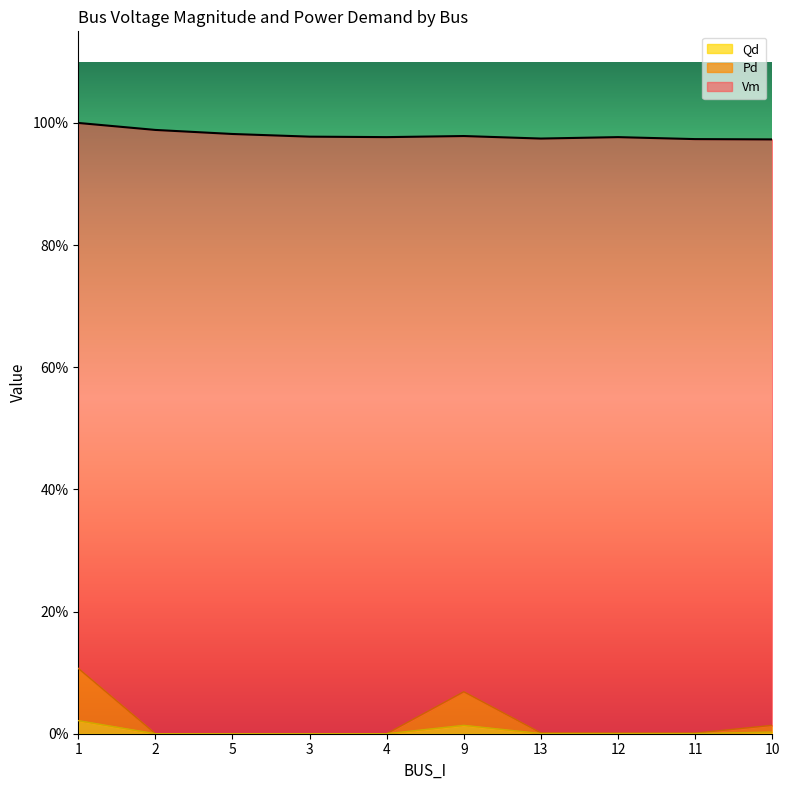

At 5, list the series in order from largest to smallest.

Vm, Pd, Qd